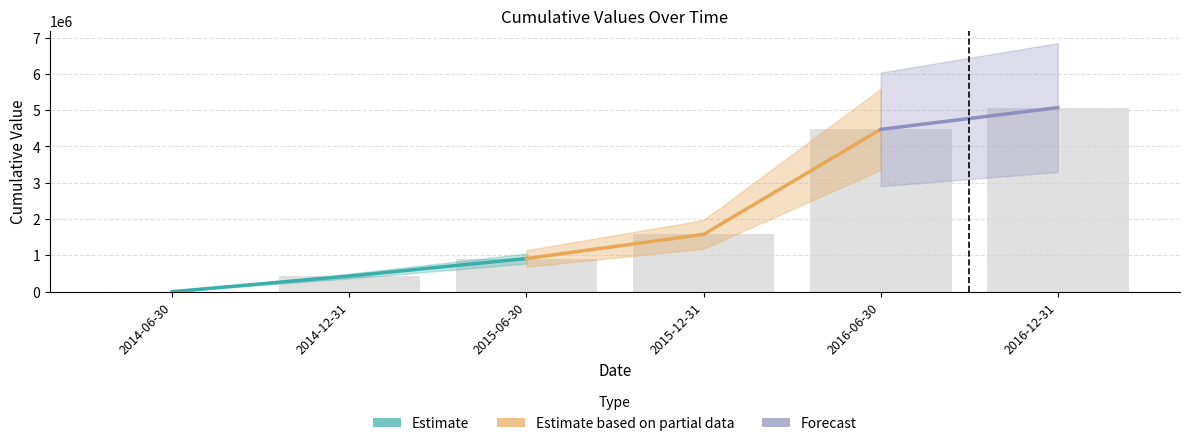

Reading left to right, extract all data points from this chart.

0	430150	913403	1577915	4470331	5069527